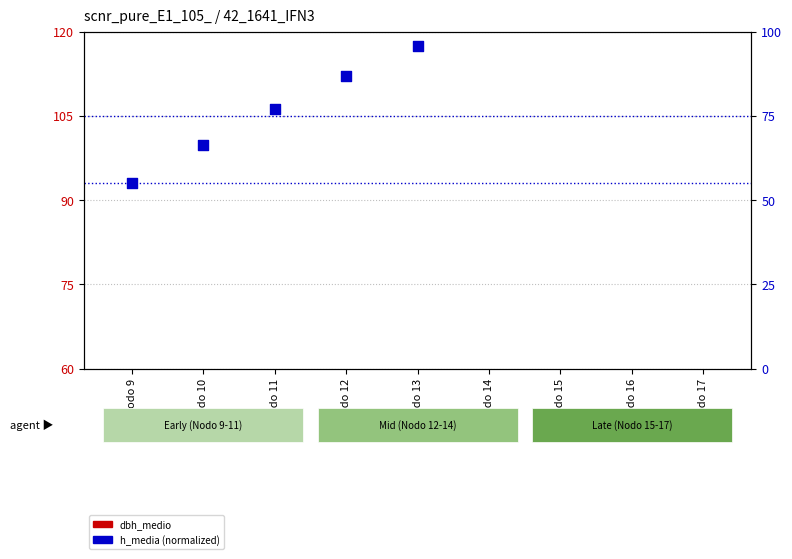

Is the value of dbh_medio at Nodo 17 greater than the value of h_media (norm) at Nodo 13?

No